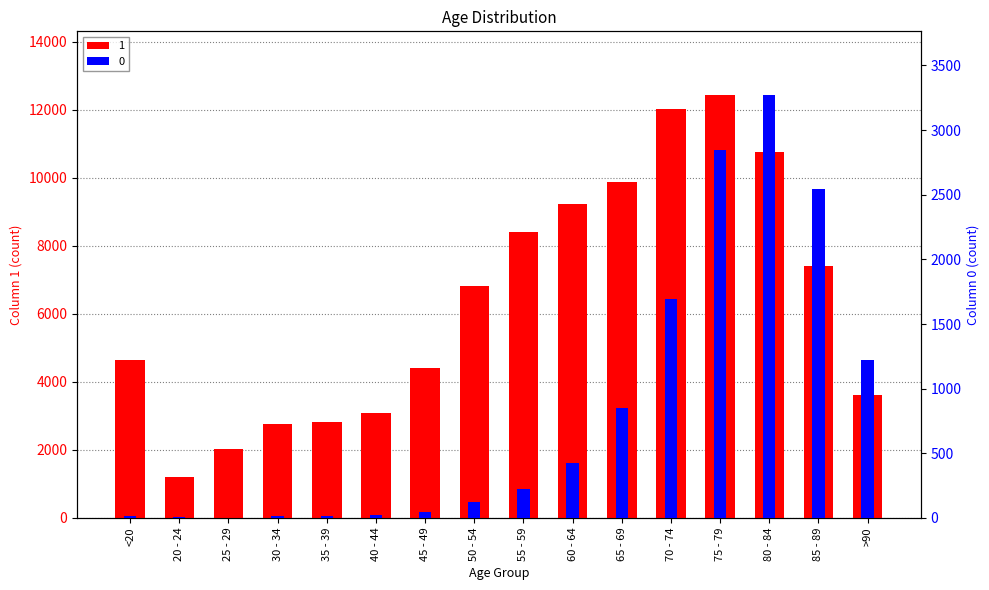

What is the minimum value for 0?

3